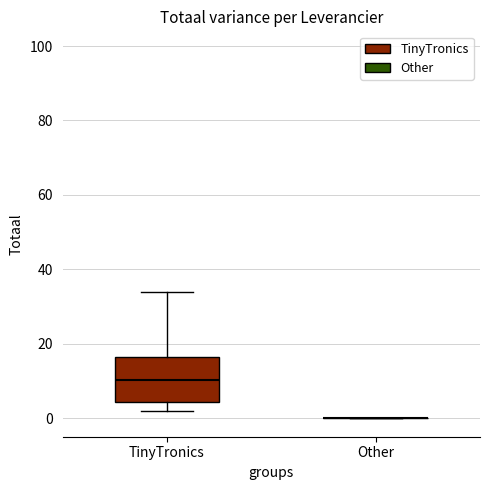

Which box is the tallest, from its lower edge to its upper edge?

TinyTronics